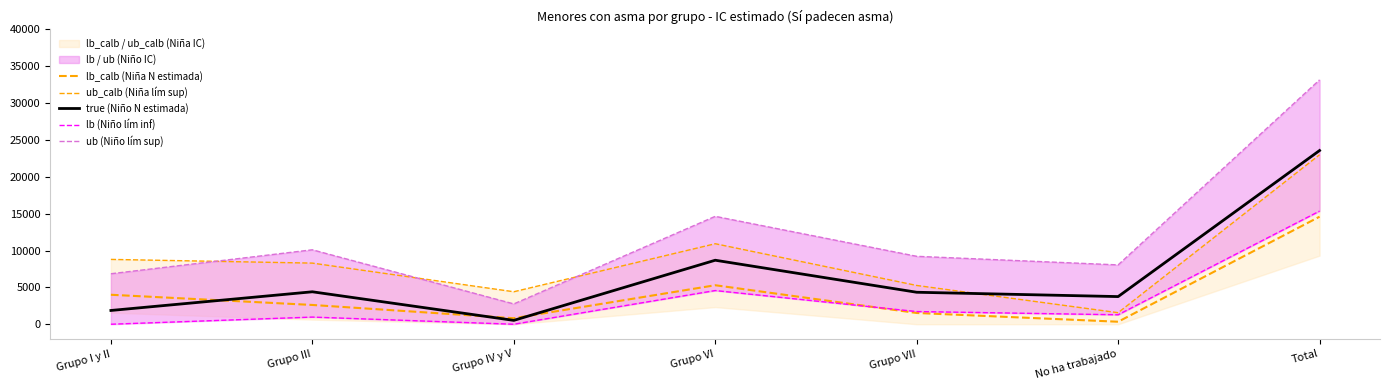

What is the spread (max minus min) of values at Total?

18568